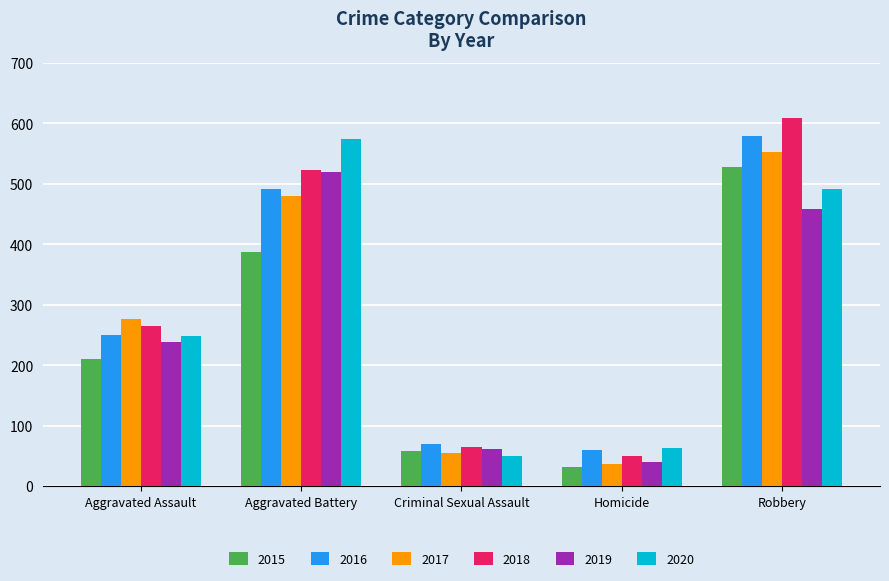

Count the number of data series in this chart.

6